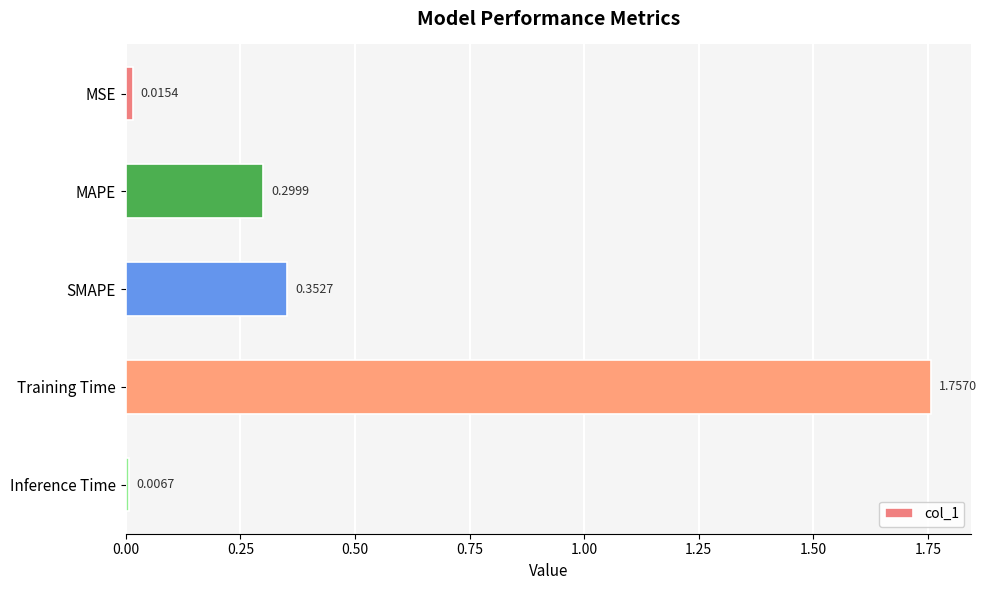

What is the label of the 1st bar from the top?

MSE